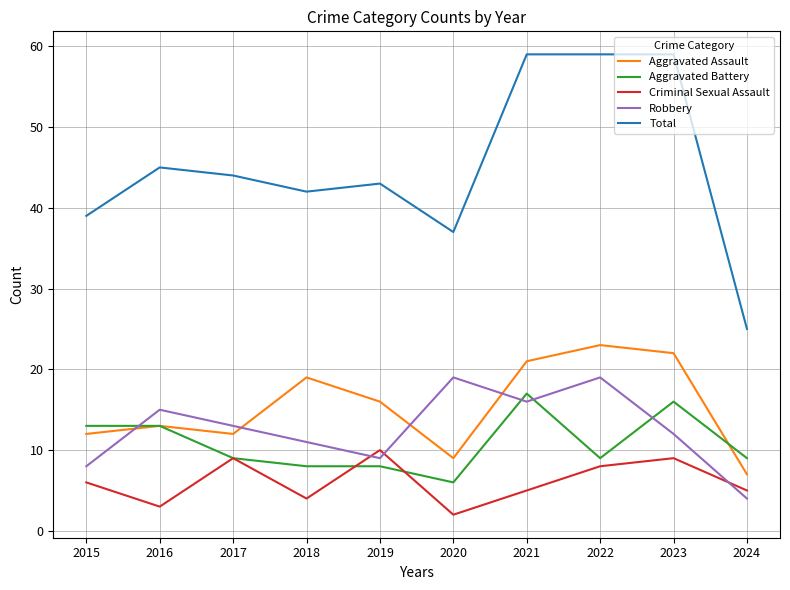

Which series changed the most between 2018 and 2024?

Total